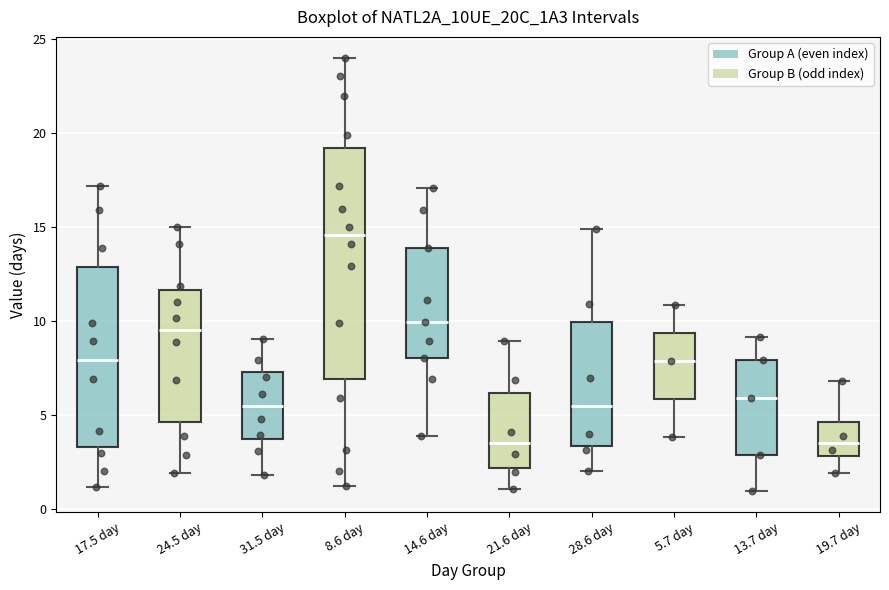

Where does the lower whisker of the box for 21.6 day end on the y-axis? The values are not printed on the chart, so give them approximately, as read against the axis.

1.0